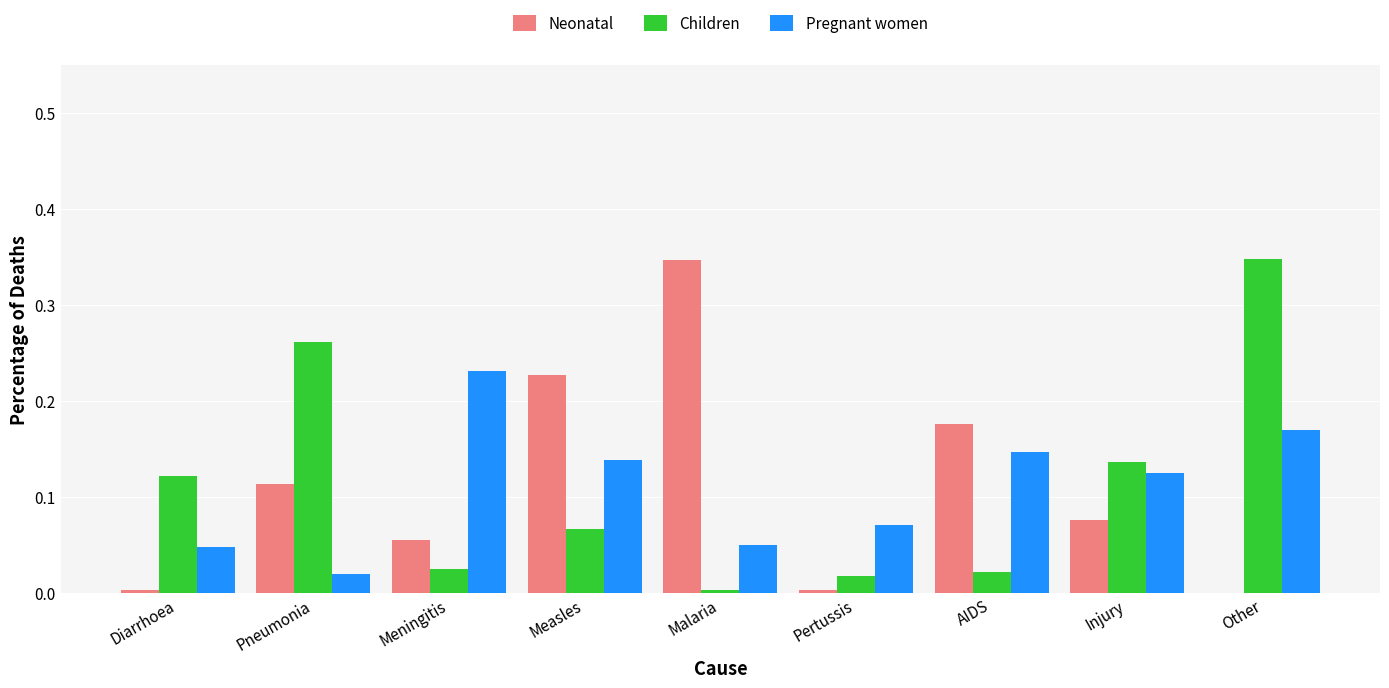

True or false: Pregnant women has a value of 0.0 at Diarrhoea.

True